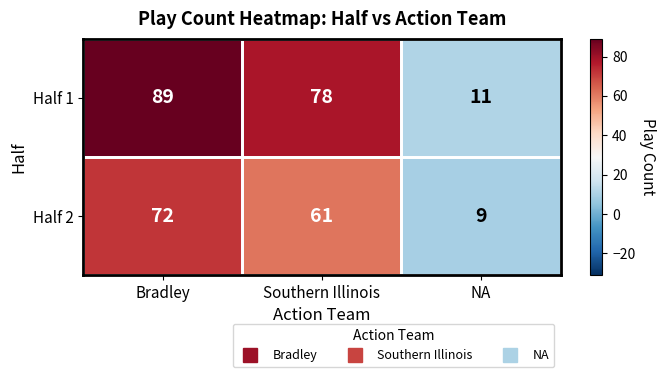

Count the Half 2 values in the range 9 to 72.

3